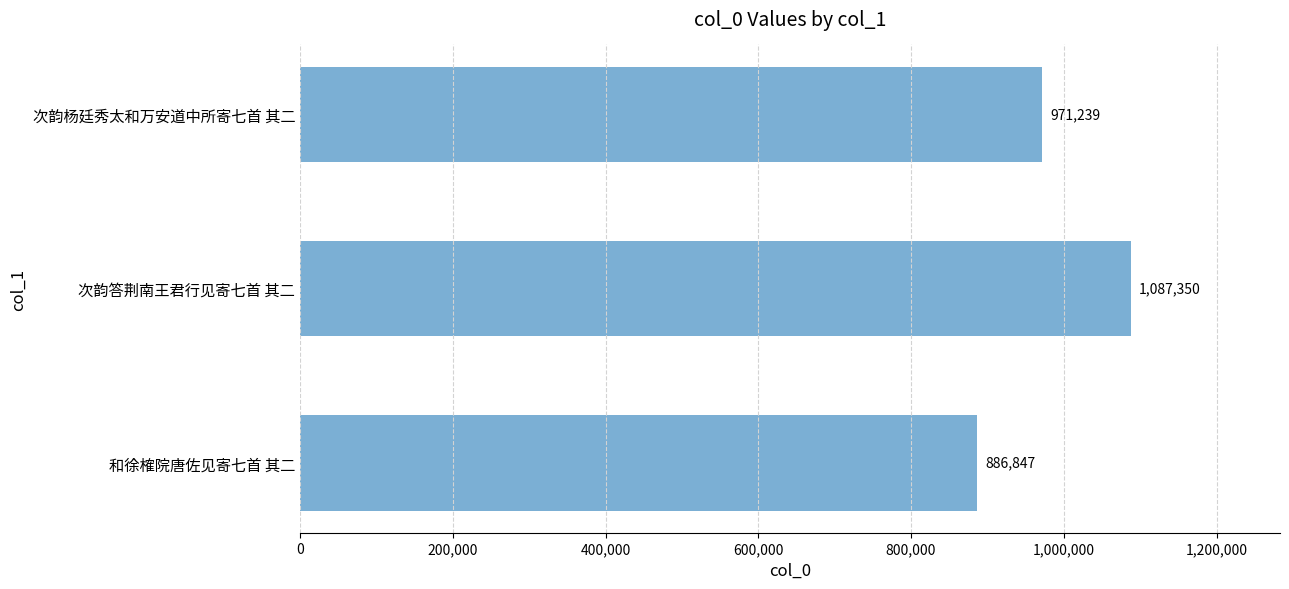

True or false: the data shows 971239 at 次韵杨廷秀太和万安道中所寄七首 其二.

True